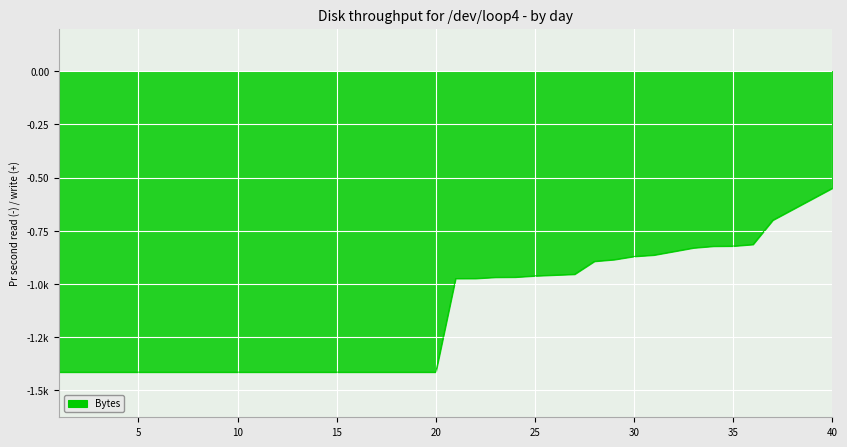

Does the chart have visible grid lines?

Yes